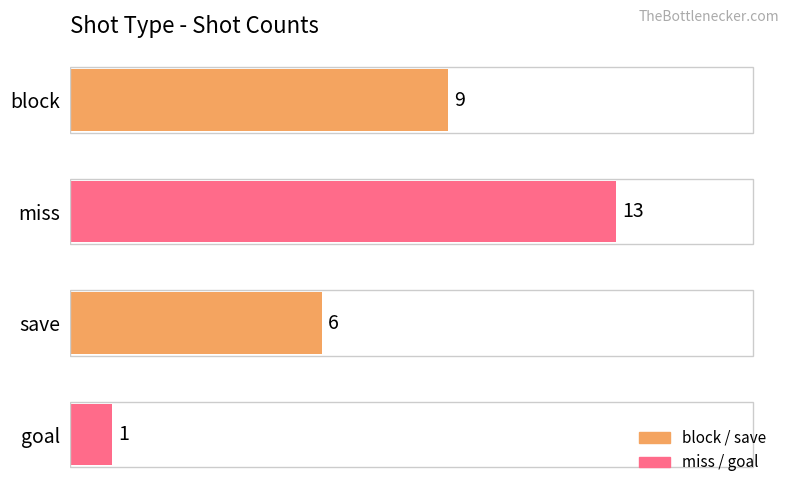

How many distinct data groups are displayed?

1